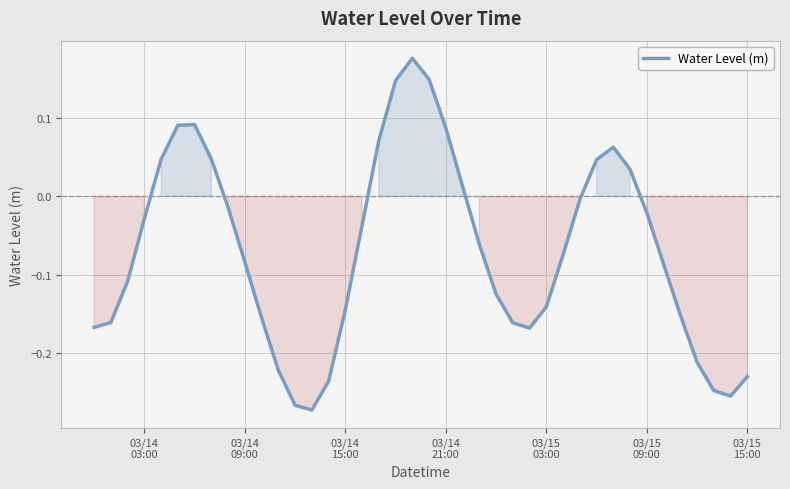

What is the difference between the maximum and minimum values?

0.4